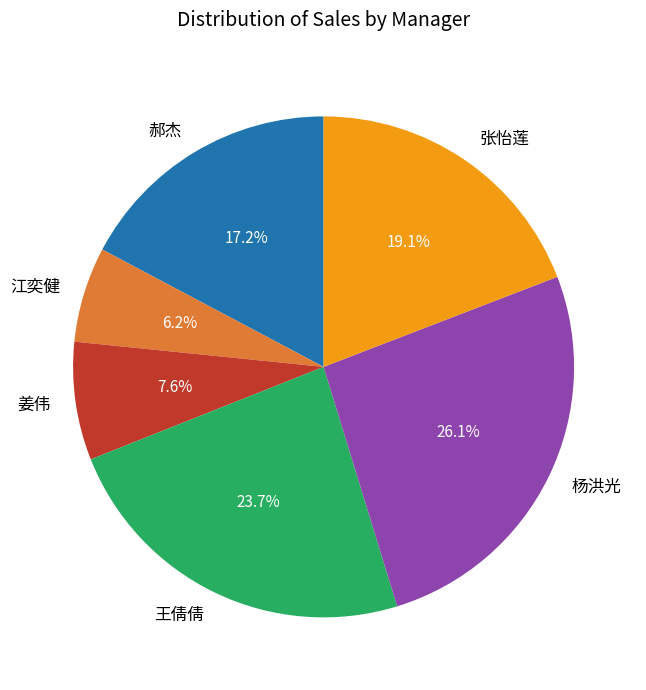

Which has a higher value, 杨洪光 or 姜伟?

杨洪光